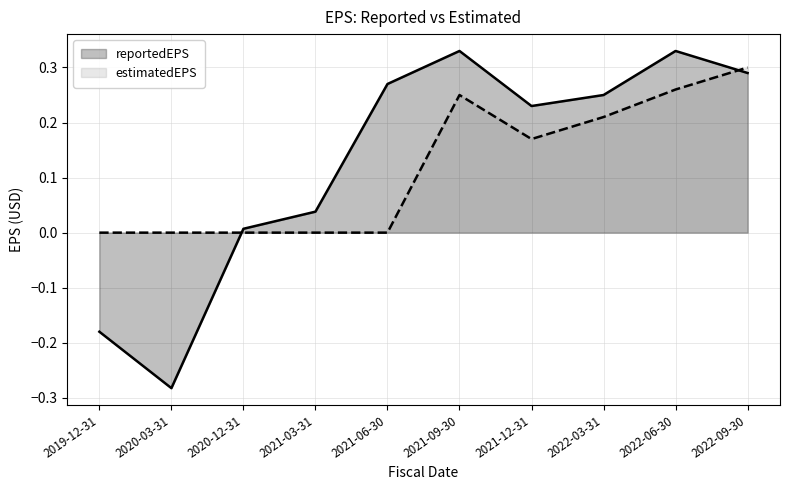

Rank the series by their average value, from highest to lowest.

reportedEPS, estimatedEPS